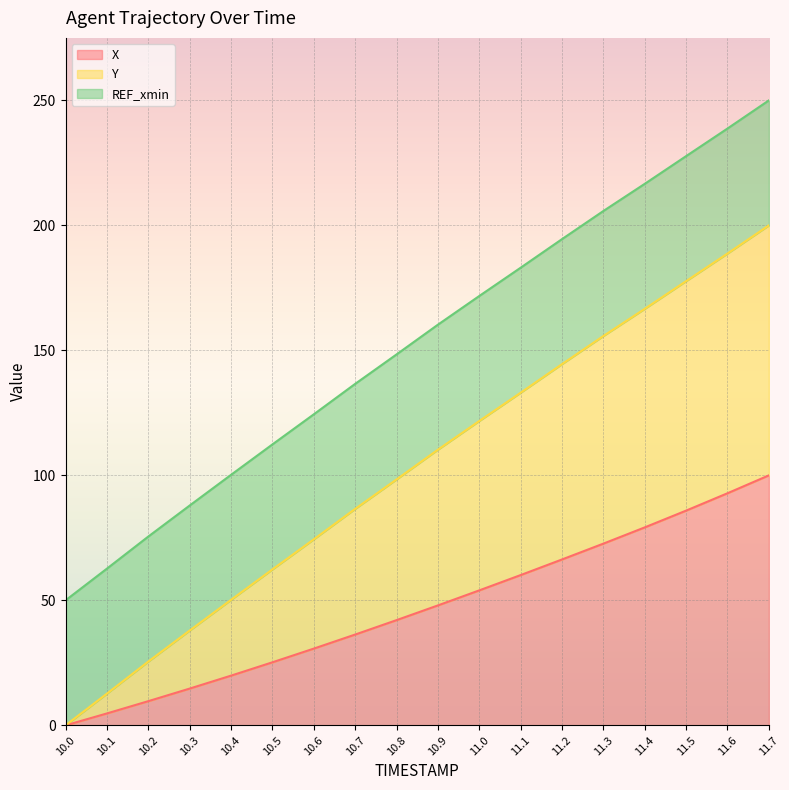

Is it true that X equals 8.4 at 10.3?

False